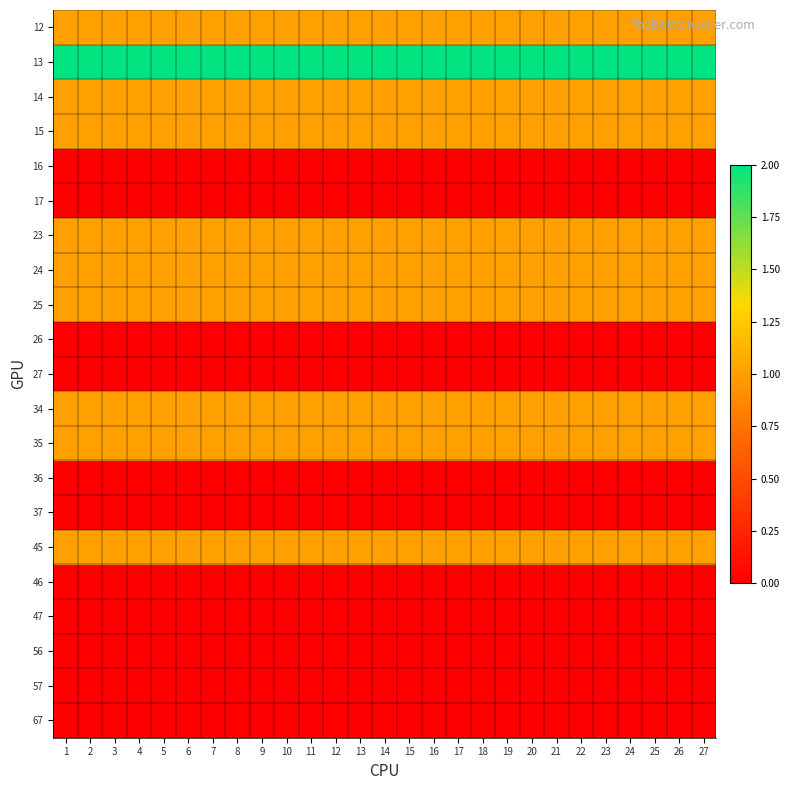

At which category is the sum across all series the highest?

1